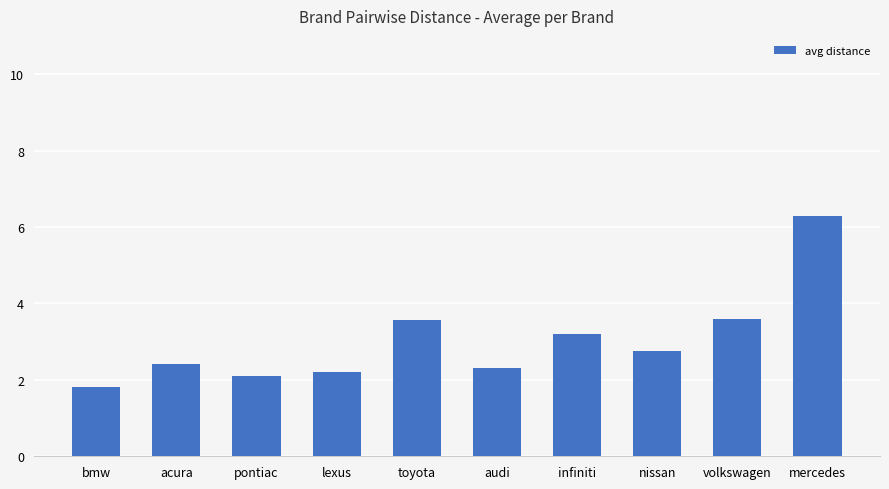

Is it true that the value at audi is 2.3?

True